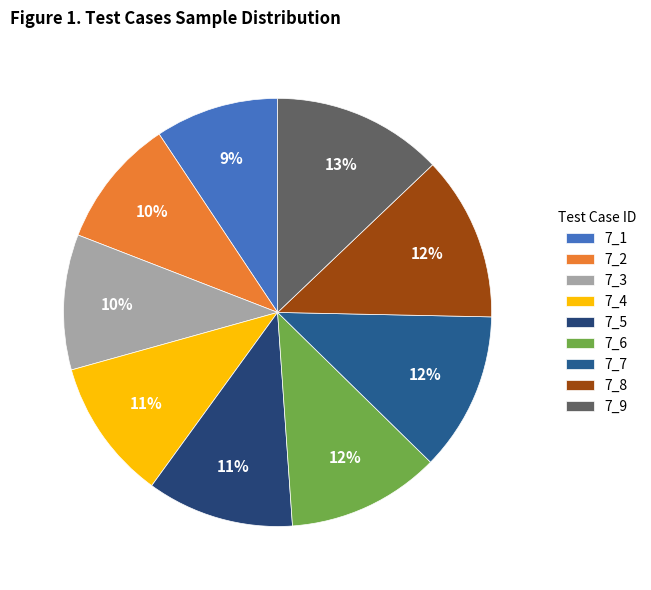

Which category has the smallest portion of the pie?

7_1